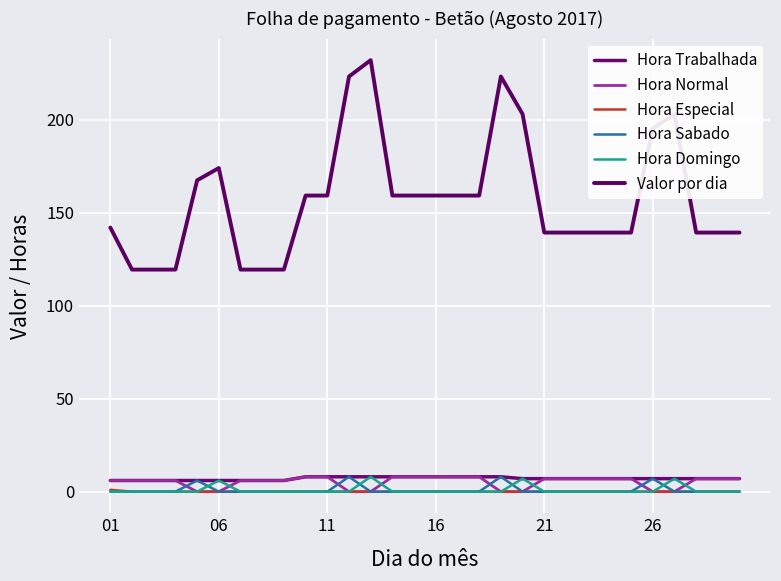

Does the chart display data point markers on the line(s)?

No